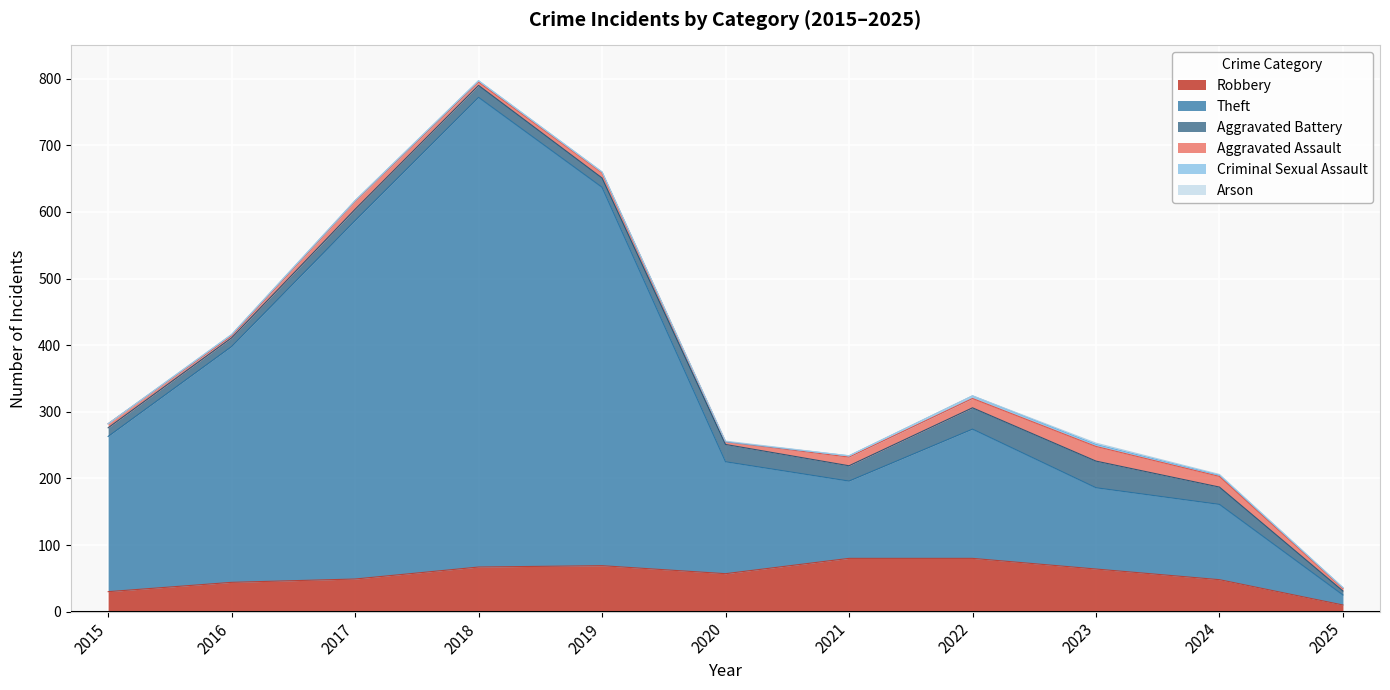

How many data points does each series have?

11